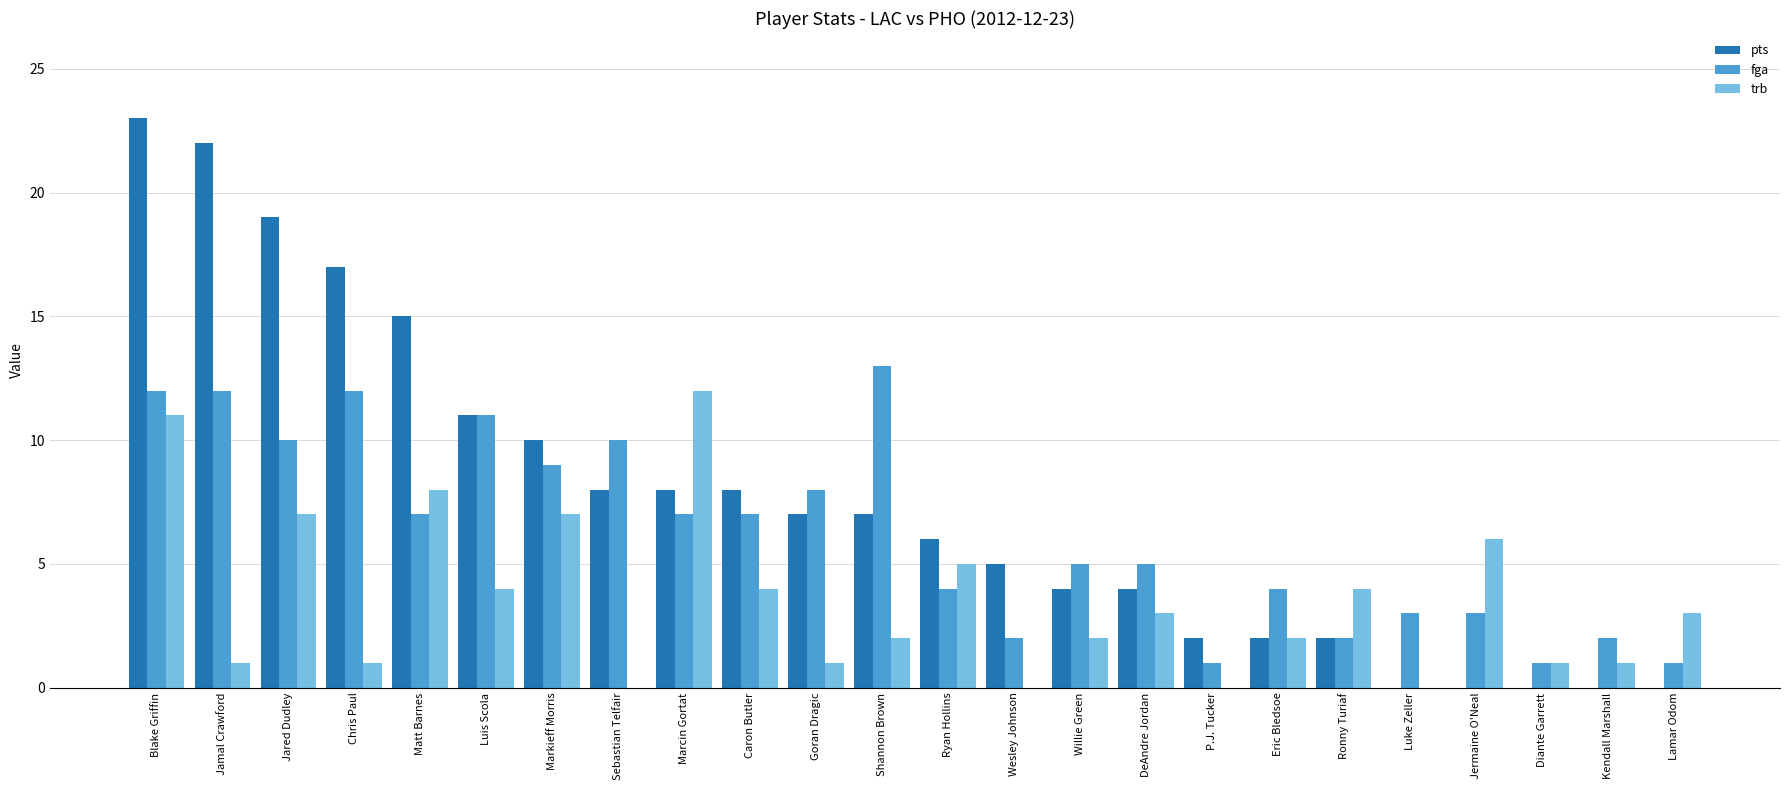

Reading left to right, what are all the values shown in this chart?

pts: Blake Griffin=23	Jamal Crawford=22	Jared Dudley=19	Chris Paul=17	Matt Barnes=15	Luis Scola=11	Markieff Morris=10	Sebastian Telfair=8	Marcin Gortat=8	Caron Butler=8	Goran Dragic=7	Shannon Brown=7	Ryan Hollins=6	Wesley Johnson=5	Willie Green=4	DeAndre Jordan=4	P.J. Tucker=2	Eric Bledsoe=2	Ronny Turiaf=2	Luke Zeller=0	Jermaine O'Neal=0	Diante Garrett=0	Kendall Marshall=0	Lamar Odom=0
fga: Blake Griffin=12	Jamal Crawford=12	Jared Dudley=10	Chris Paul=12	Matt Barnes=7	Luis Scola=11	Markieff Morris=9	Sebastian Telfair=10	Marcin Gortat=7	Caron Butler=7	Goran Dragic=8	Shannon Brown=13	Ryan Hollins=4	Wesley Johnson=2	Willie Green=5	DeAndre Jordan=5	P.J. Tucker=1	Eric Bledsoe=4	Ronny Turiaf=2	Luke Zeller=3	Jermaine O'Neal=3	Diante Garrett=1	Kendall Marshall=2	Lamar Odom=1
trb: Blake Griffin=11	Jamal Crawford=1	Jared Dudley=7	Chris Paul=1	Matt Barnes=8	Luis Scola=4	Markieff Morris=7	Sebastian Telfair=0	Marcin Gortat=12	Caron Butler=4	Goran Dragic=1	Shannon Brown=2	Ryan Hollins=5	Wesley Johnson=0	Willie Green=2	DeAndre Jordan=3	P.J. Tucker=0	Eric Bledsoe=2	Ronny Turiaf=4	Luke Zeller=0	Jermaine O'Neal=6	Diante Garrett=1	Kendall Marshall=1	Lamar Odom=3